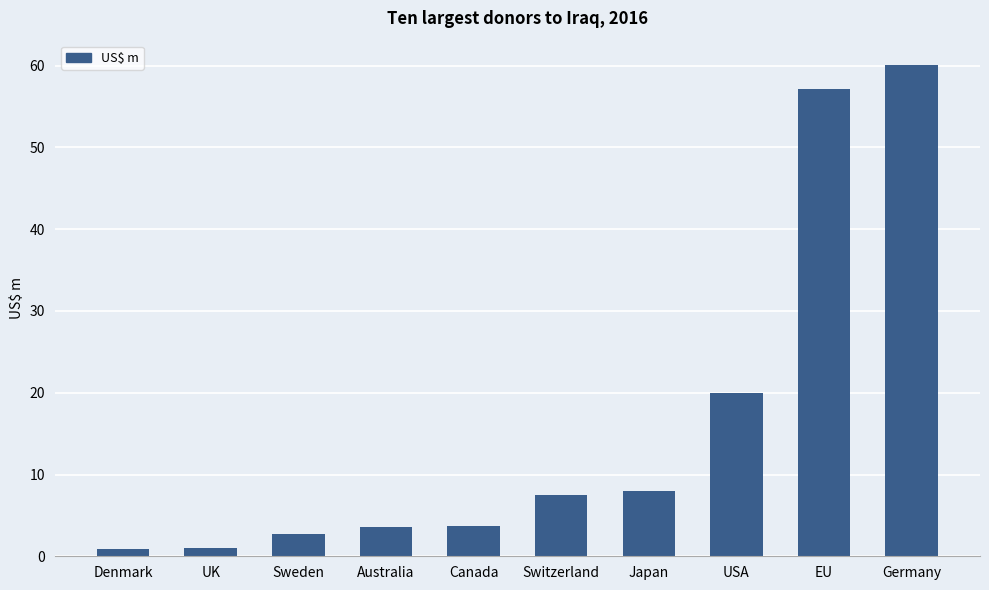

Are the bars grouped side by side (vs. stacked)?

No